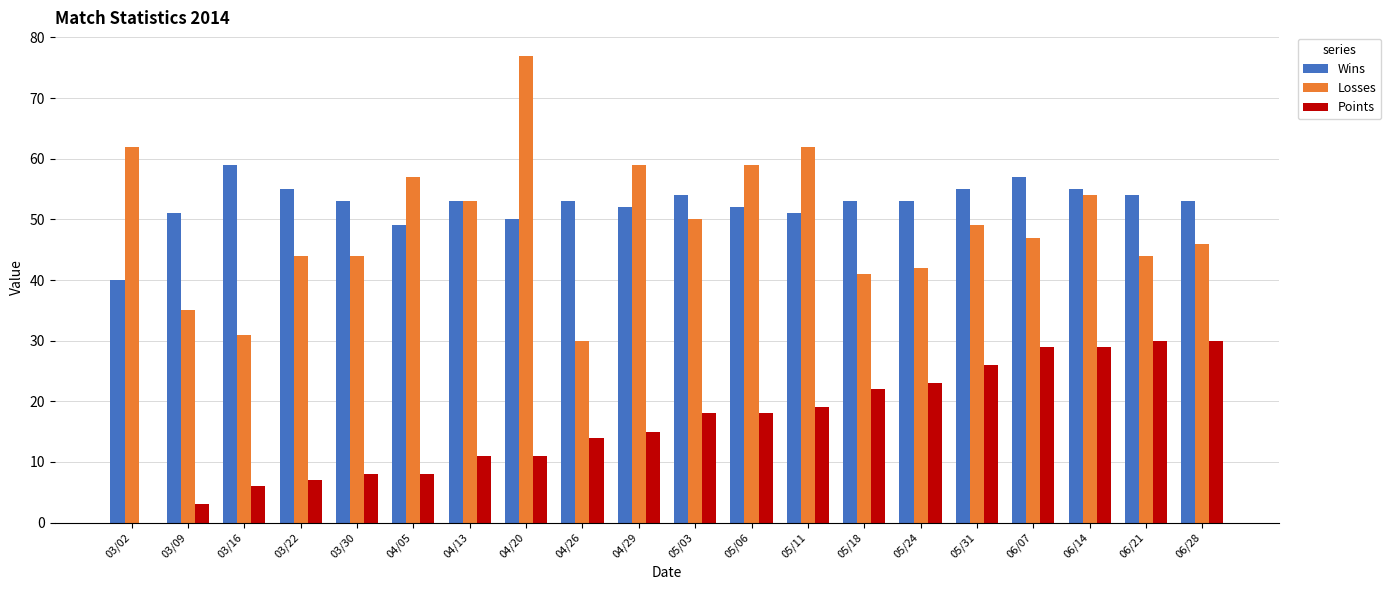

The value of Losses at 05/24 is 69. True or false?

False